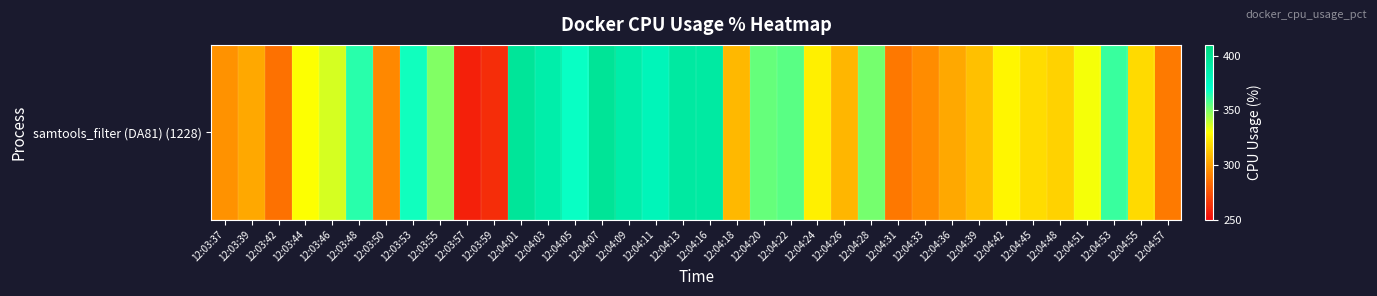

Which has a higher value, 12:04:26 or 12:04:13?

12:04:13